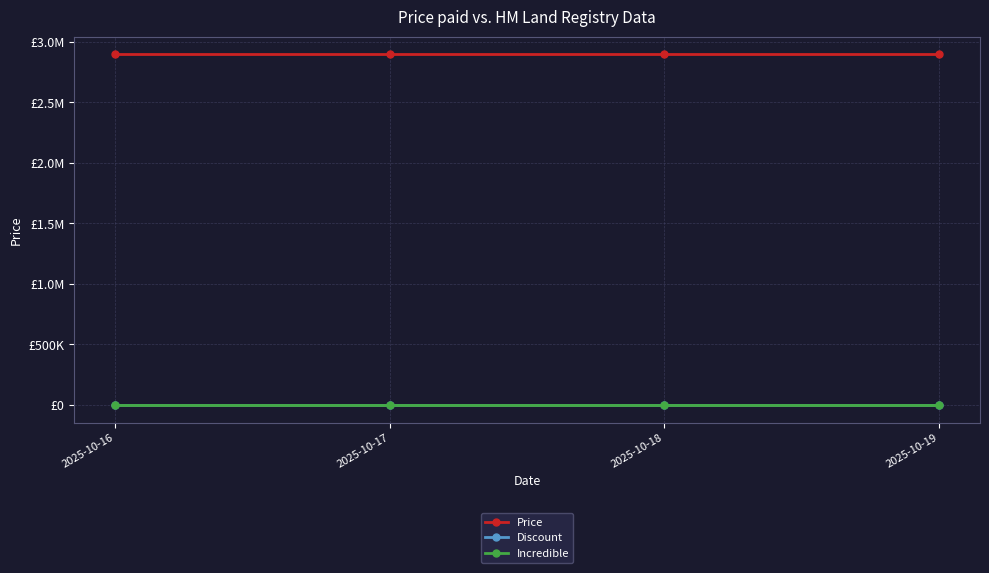

Is this an area chart (filled region under the line)?

No